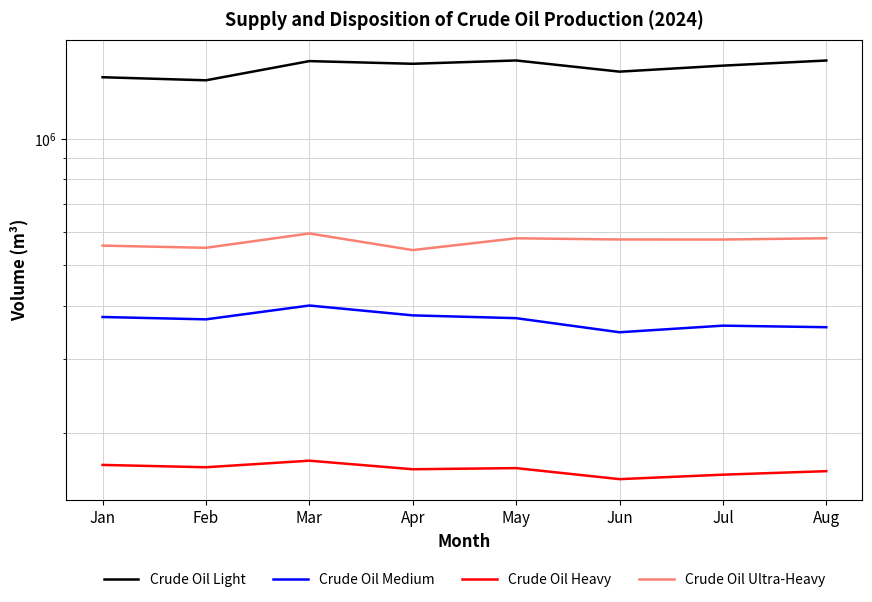

Reading right to left, list all the values displayed in this chart.

Crude Oil Light: 1532941.2	1490609.9	1442404.9	1533268.2	1505743.9	1527906.6	1375787.1	1399010.7
Crude Oil Medium: 356711.3	359770.7	346997.1	374781.6	380551.3	401620.5	372372.7	377186.1
Crude Oil Heavy: 162374.1	159288.6	155451.8	165110.0	164094.5	171956.5	165893.7	168019.7
Crude Oil Ultra-Heavy: 580166.7	576066.0	576238.7	580012.0	543793.2	595486.4	550624.1	557222.2